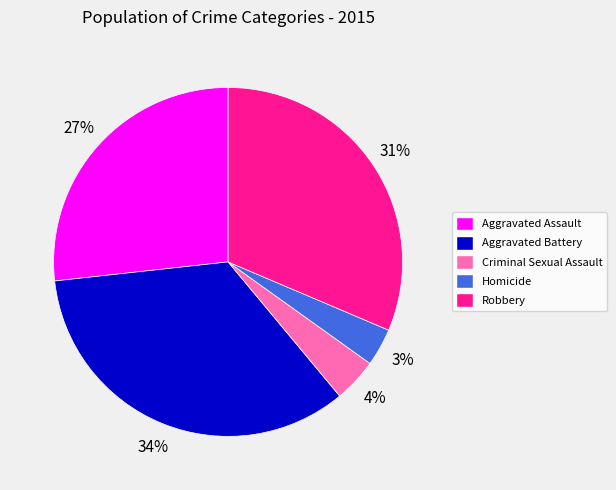

To the nearest percent, what portion does Aggravated Battery represent?

34%